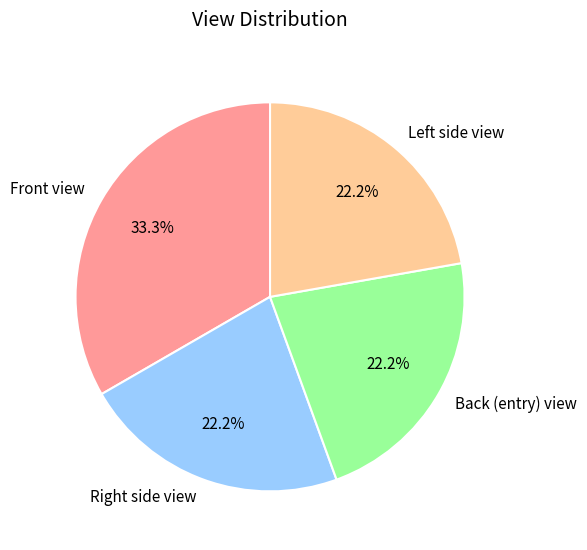

Which category has the biggest portion of the pie?

Front view